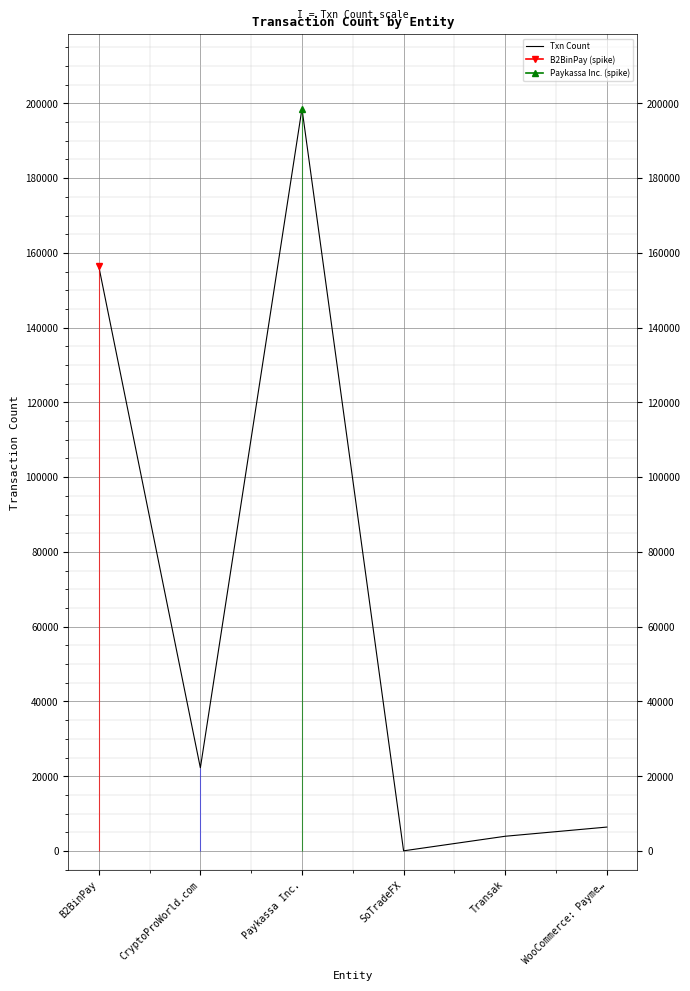

What is the label of the 2nd point from the left?

CryptoProWorld.com